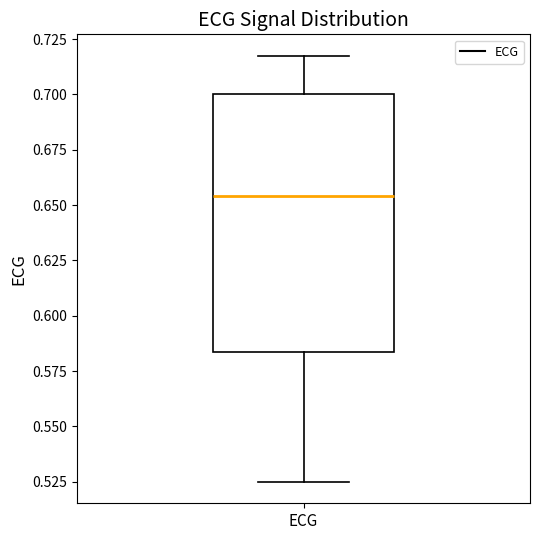

Transcribe this box plot: give where the median line is, the range the box spans, and where the two whiskers end, as read against the y-axis. The values are not printed on the chart, so give them approximately, as read against the axis.

median 0.655, box 0.585 to 0.700, whiskers 0.525 to 0.715